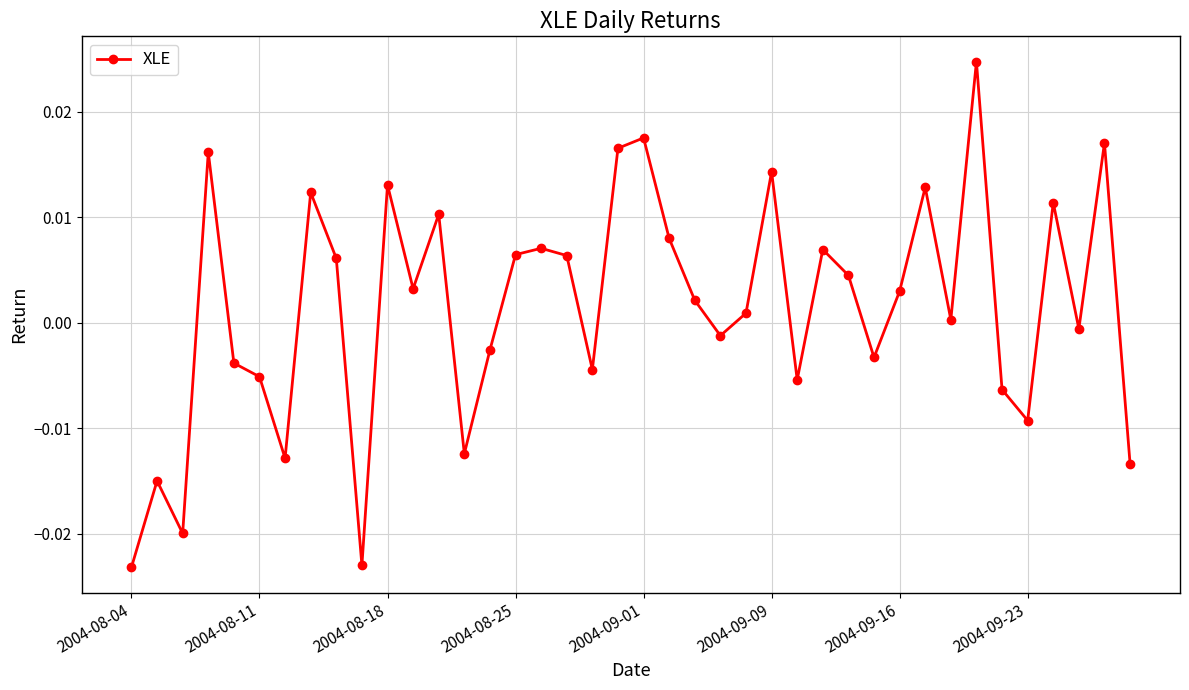

True or false: there are more than 0 points higher than both neighbors.

True